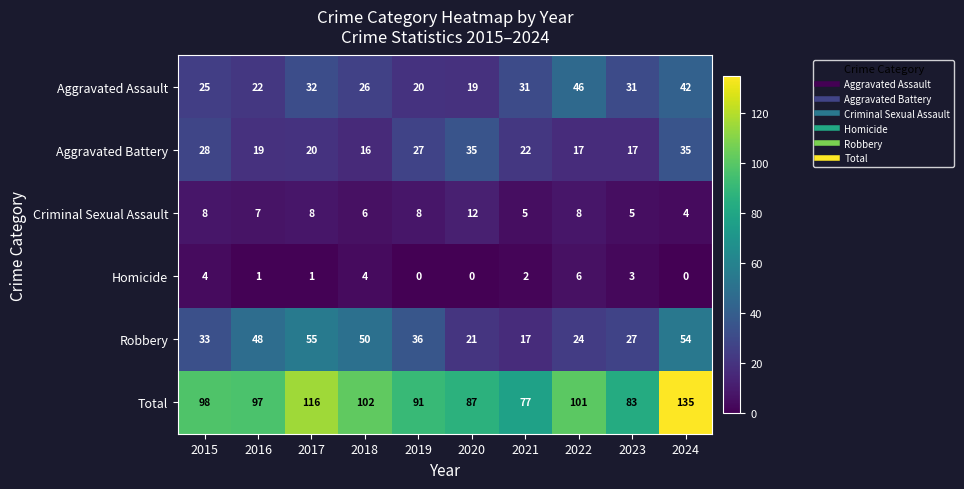

What is the highest value of the Total series?

135